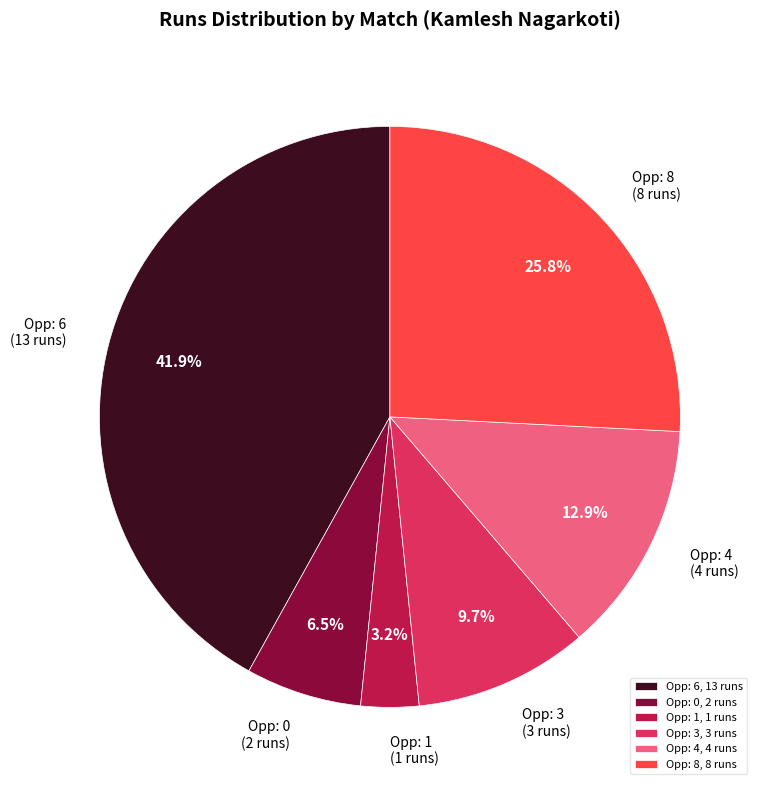

Is there any slice that represents more than half of the pie?

No